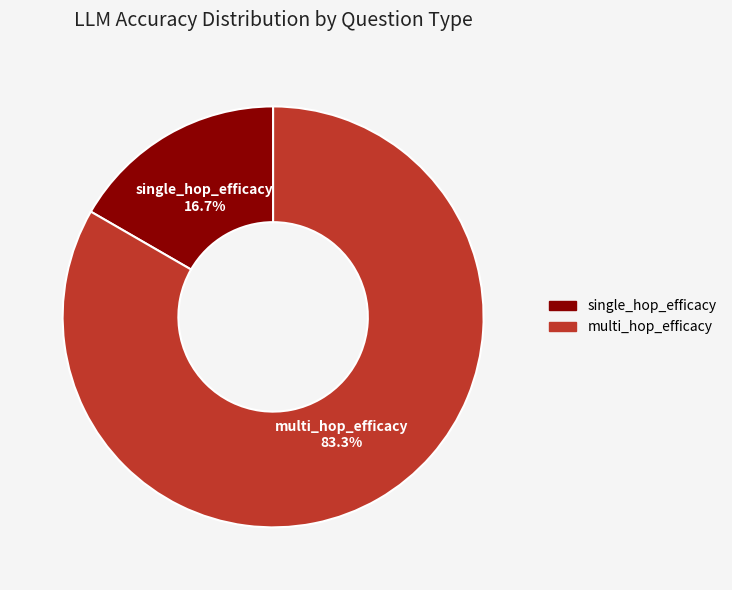

How many slices are in this pie chart?

2